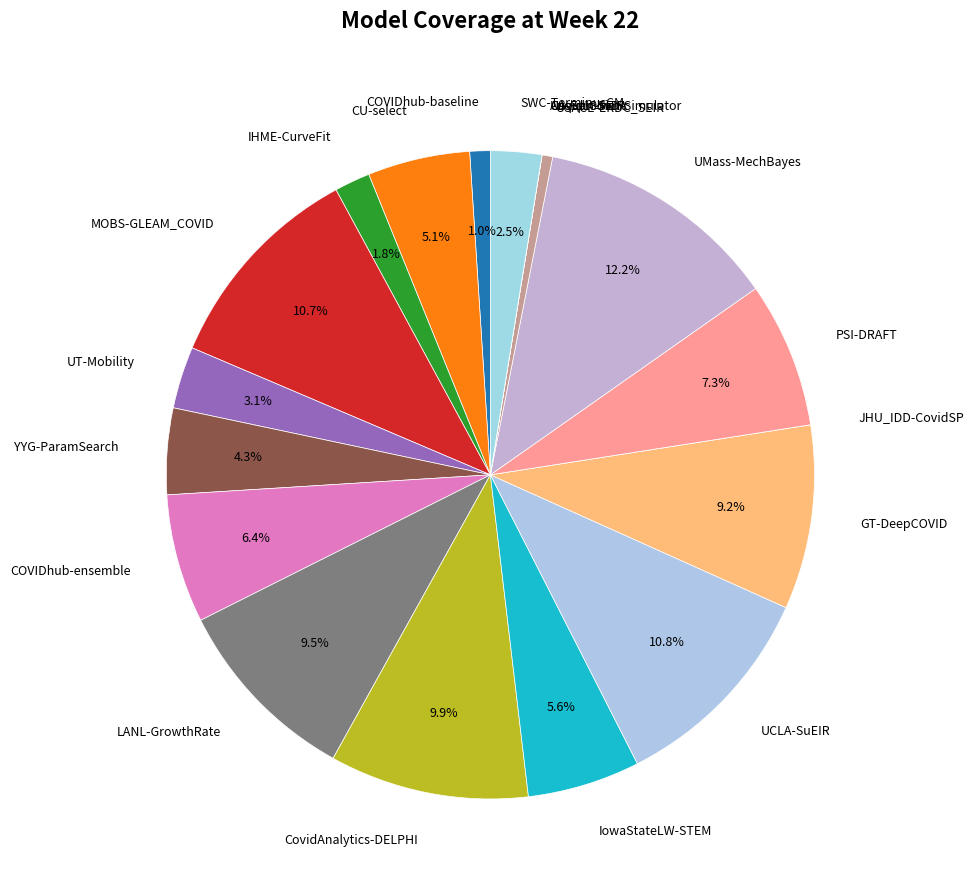

To the nearest percent, what is the difference between the largest and smallest slice percentages?

12%